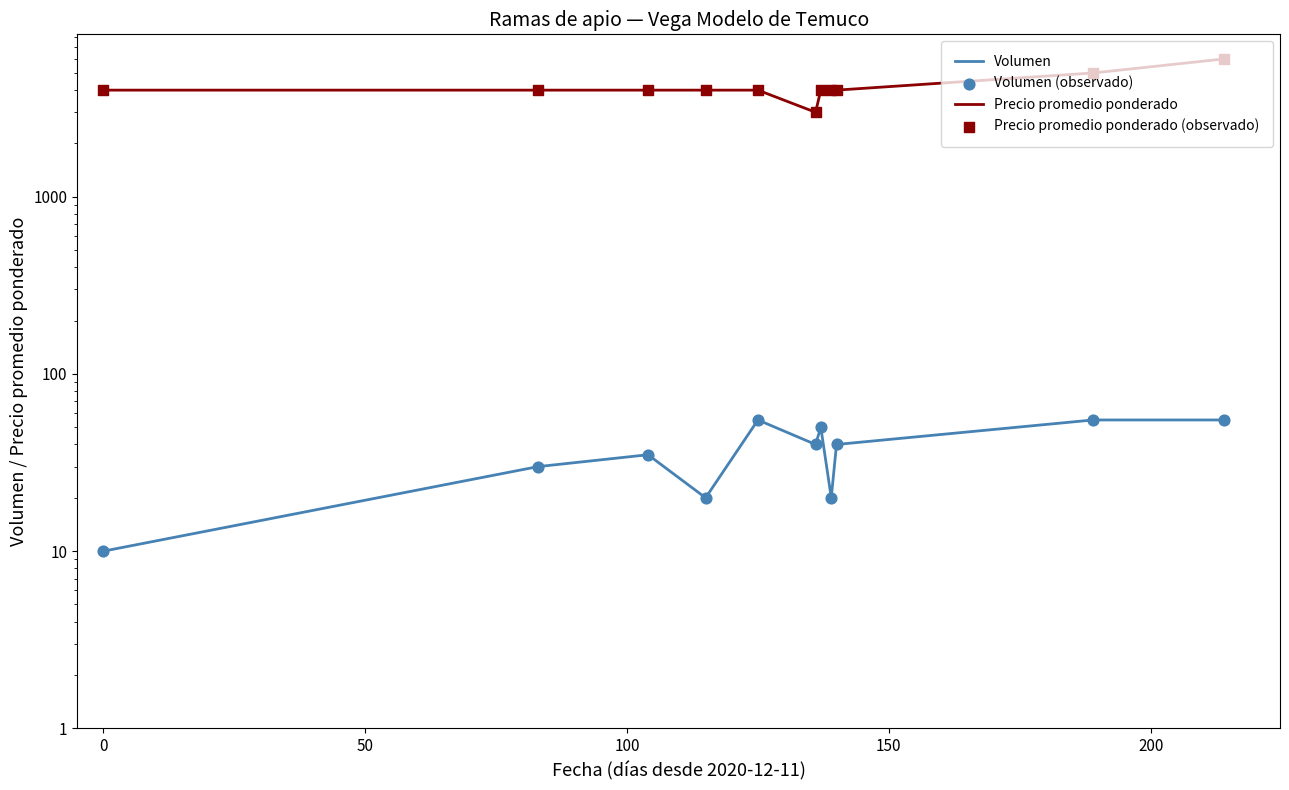

What are all the series names shown in the legend?

Volumen, Precio promedio ponderado, Volumen (observado), Precio promedio ponderado (observado)